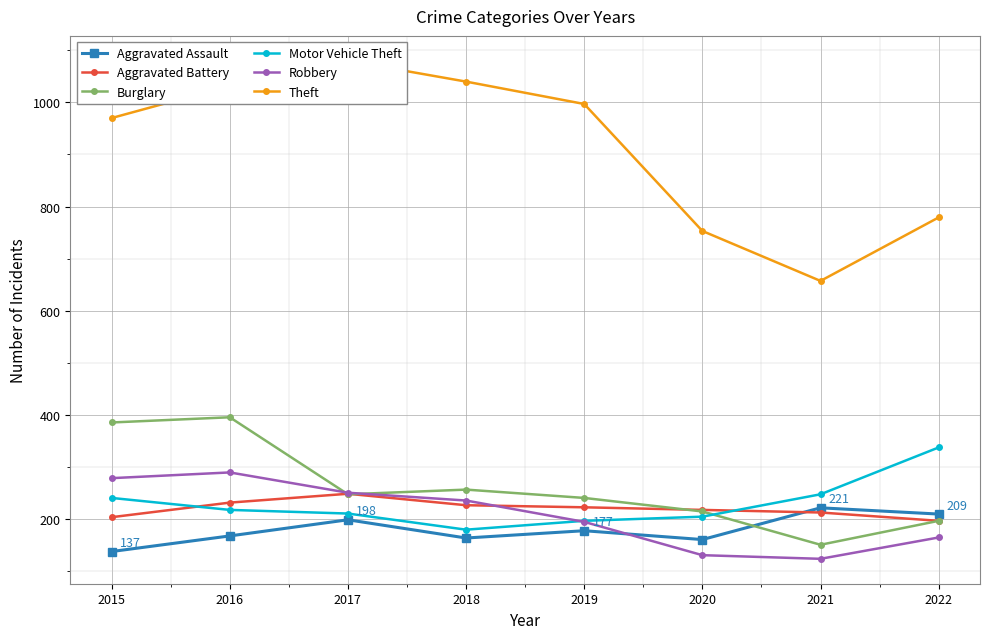

What is the greatest value displayed?

1080